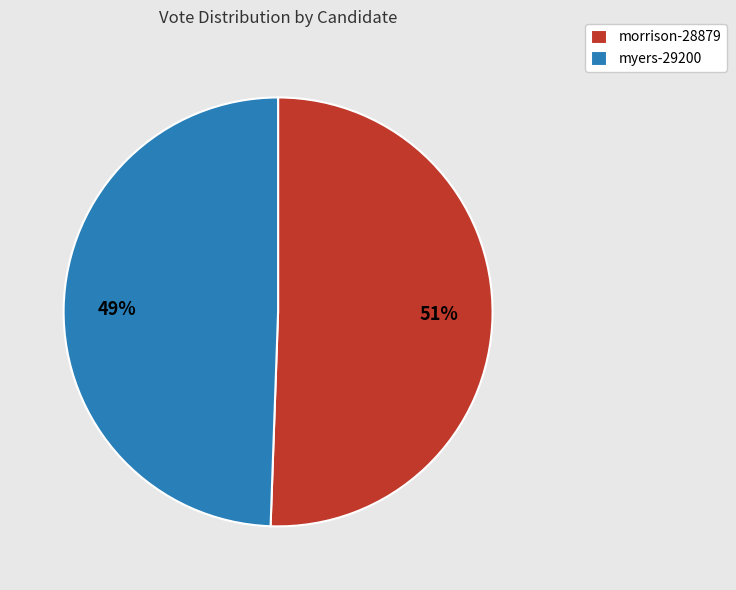

How many segments does this pie chart have?

2